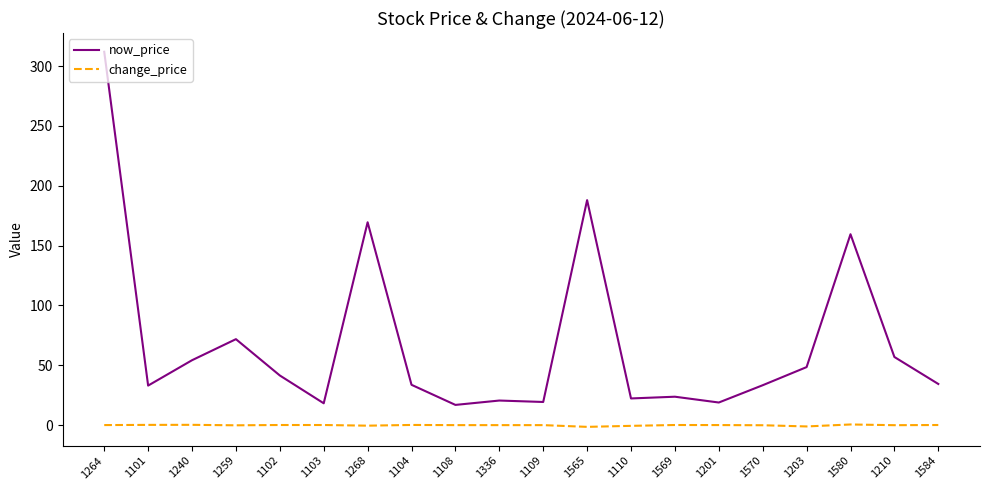

What position from the right is 1203?

4